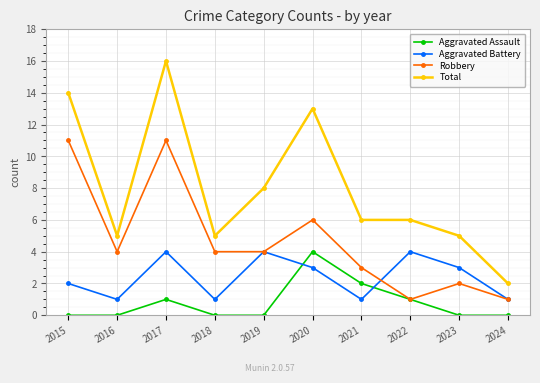

What value does the Total series have at 2017, to the nearest 5?

15